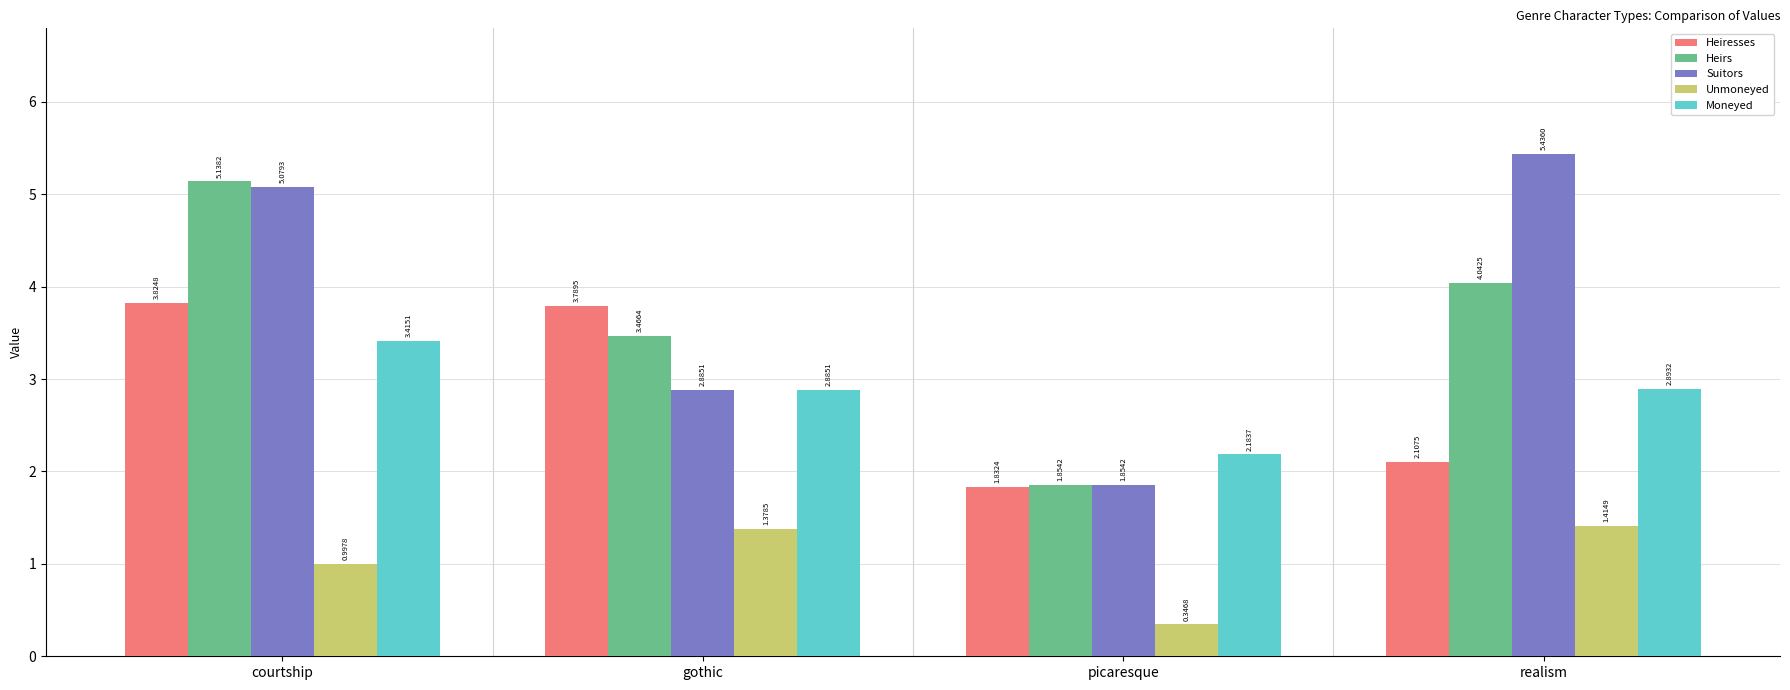

At which label does Suitors first exceed 5?

courtship